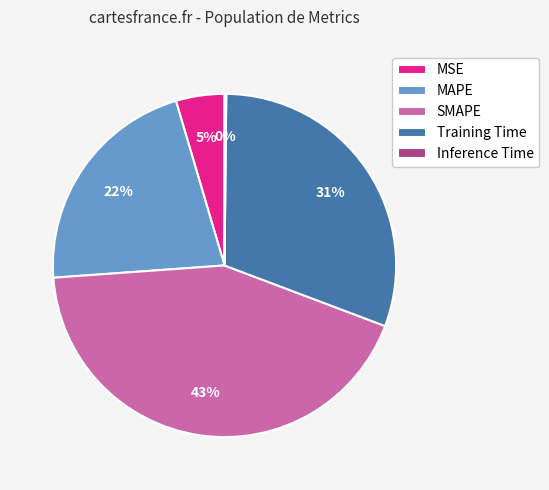

To the nearest percent, what portion does SMAPE represent?

43%